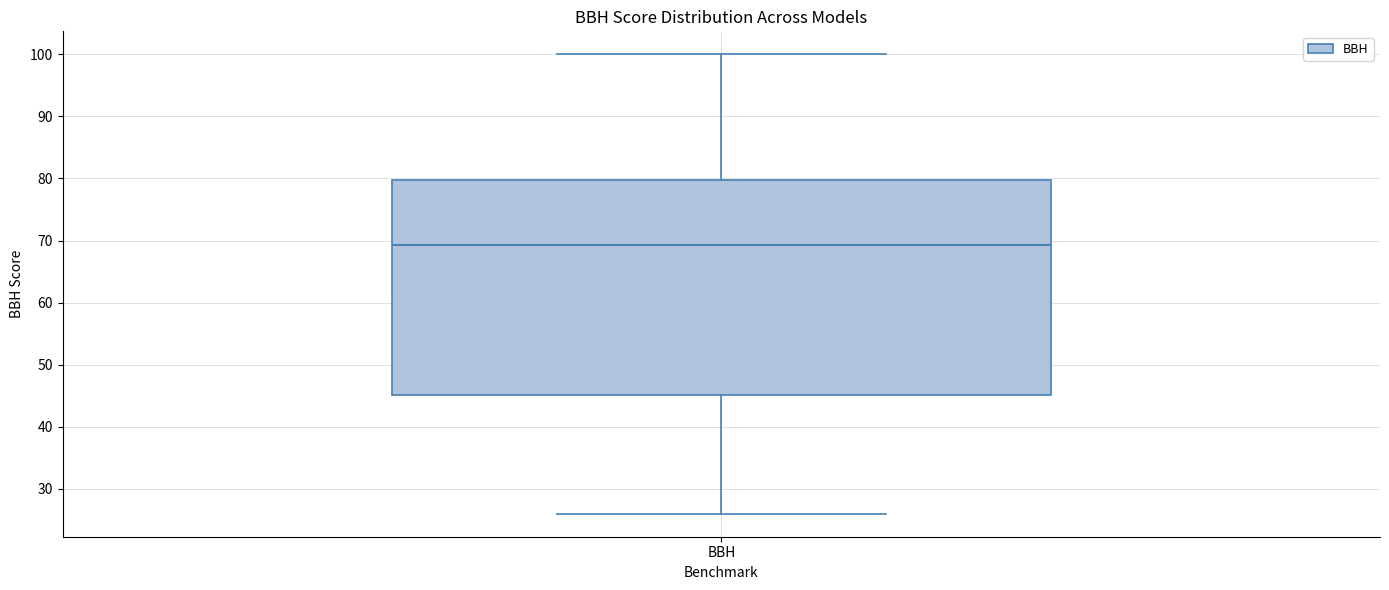

Where does the upper whisker of the box for BBH end on the y-axis? The values are not printed on the chart, so give them approximately, as read against the axis.

100